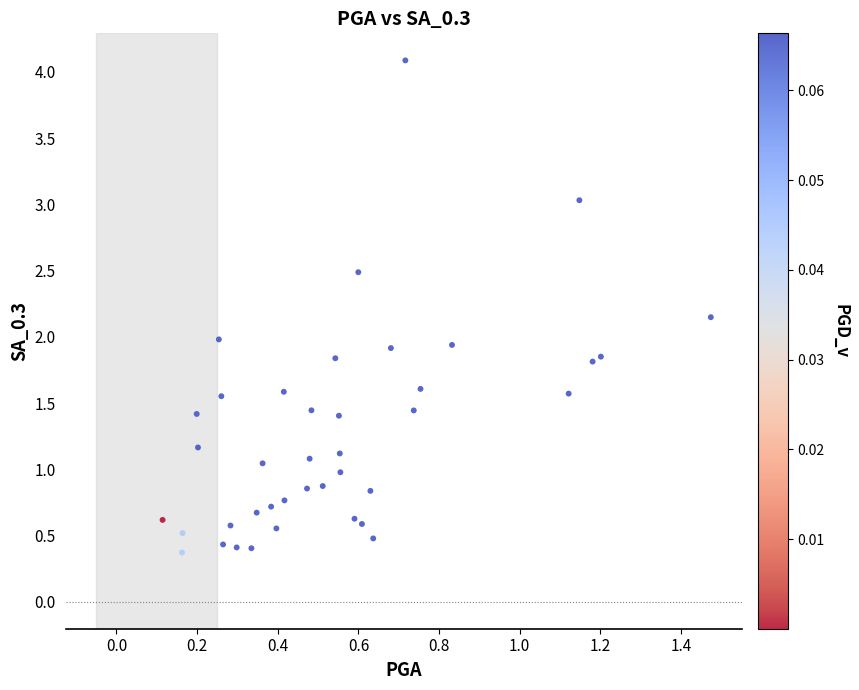

What is the range of Y values (max minus min)?

3.7